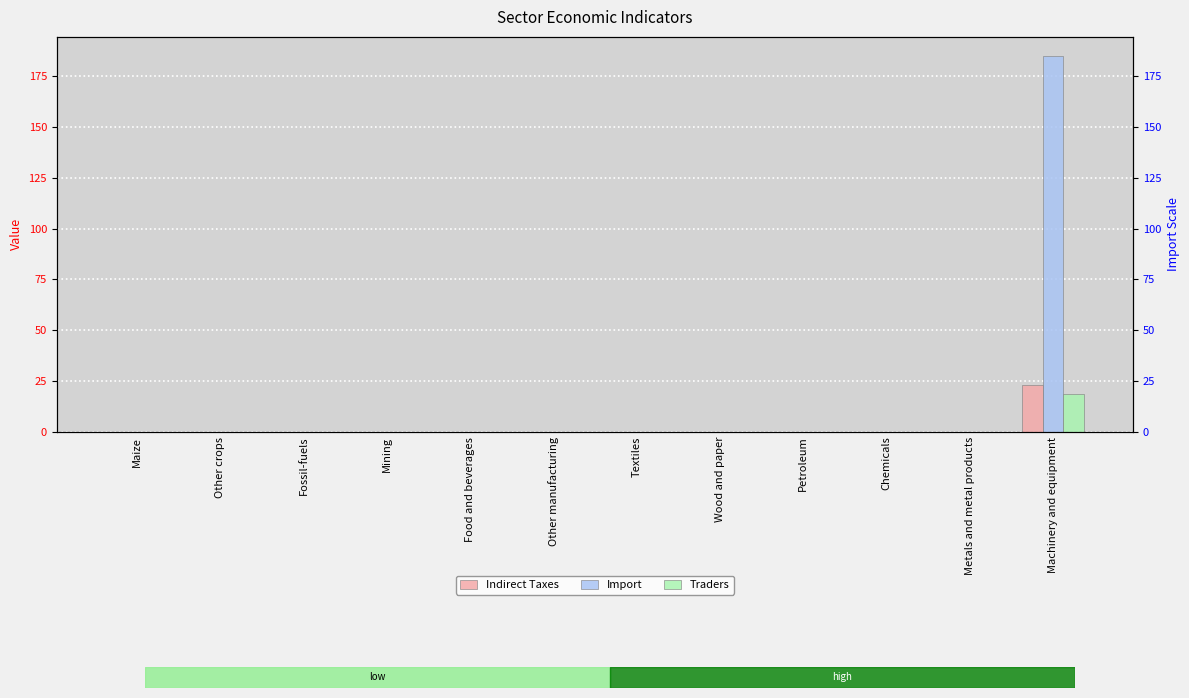

Where is Traders nearest to the value 9?

Chemicals